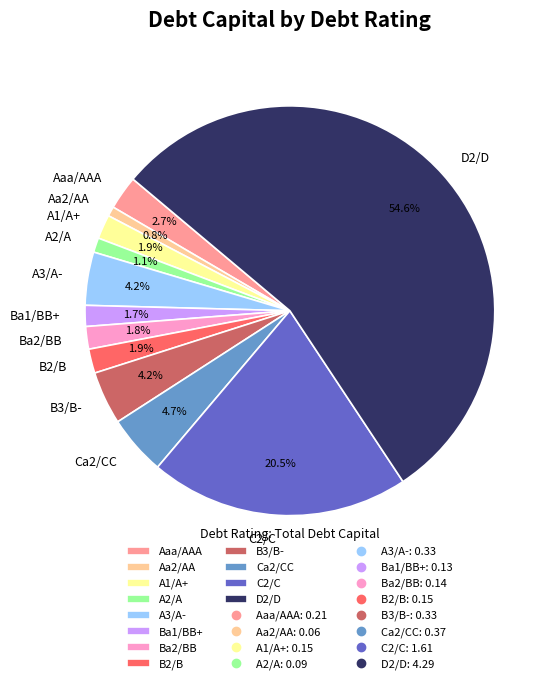

Which slice is the largest?

D2/D